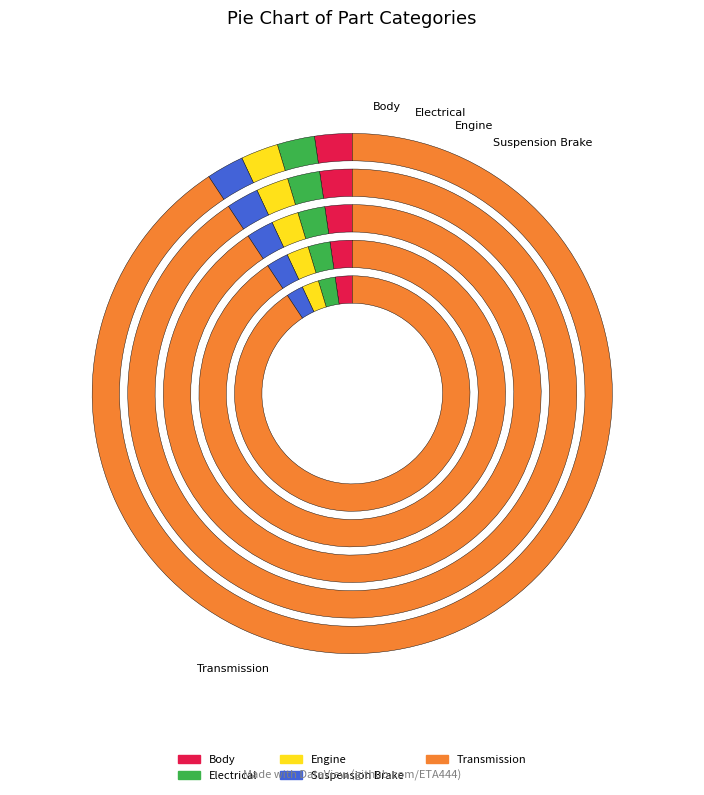

Approximately how many times larger is the value at Engine compared to Suspension Brake?

1.0